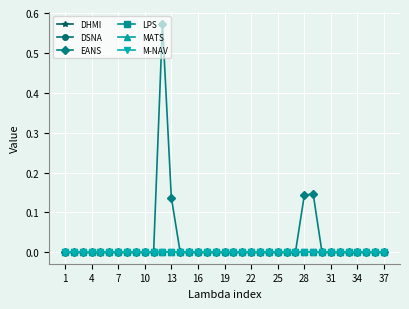

Is this an area chart (filled region under the line)?

No